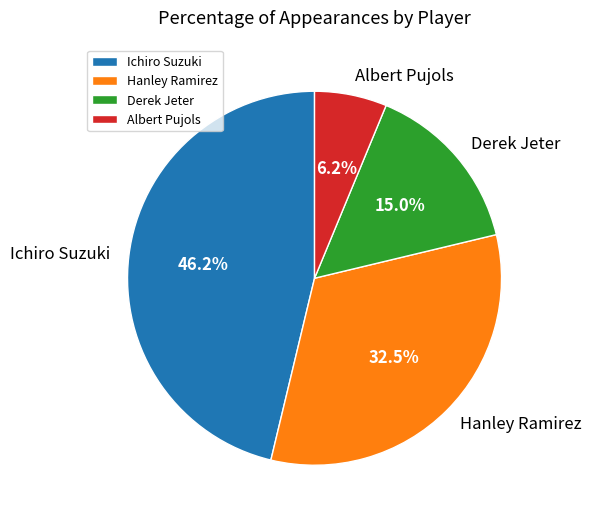

The Hanley Ramirez slice represents 47% of the pie. True or false?

False